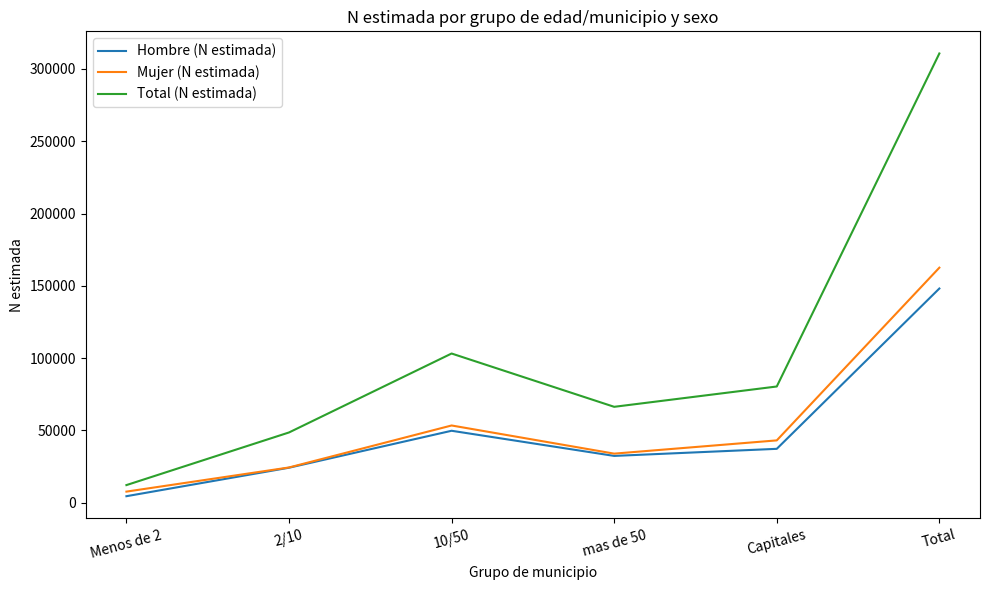

True or false: Mujer (N estimada) has a value of 33948 at mas de 50.

True